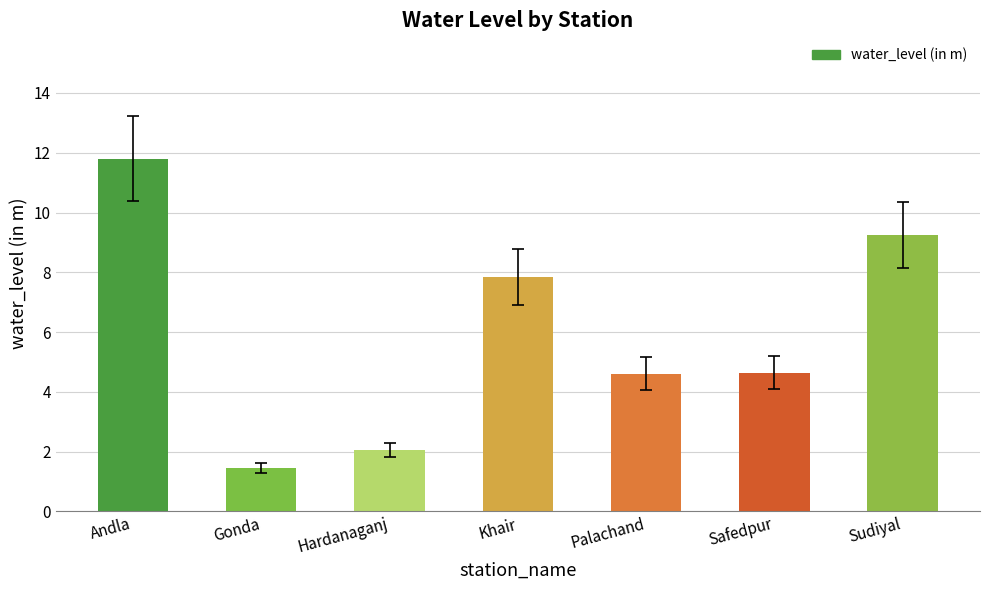

What is the label of the 4th bar from the left?

Khair